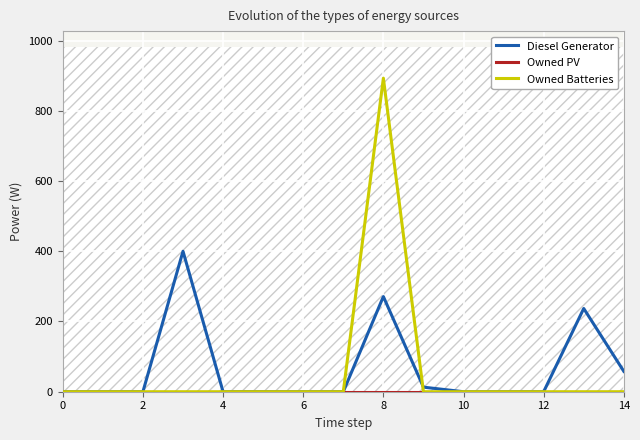

Which has a higher value, 10 or 13?

13